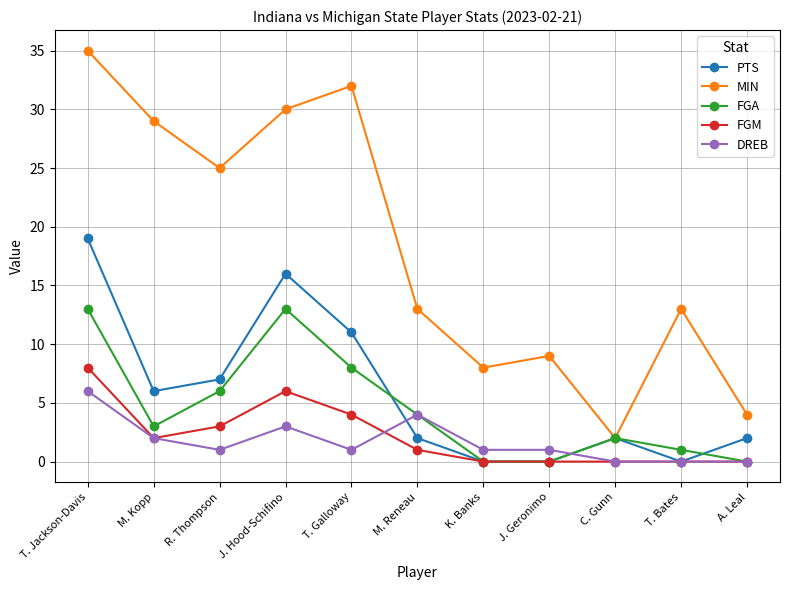

Between T. Jackson-Davis and M. Kopp, which series saw the biggest shift?

PTS